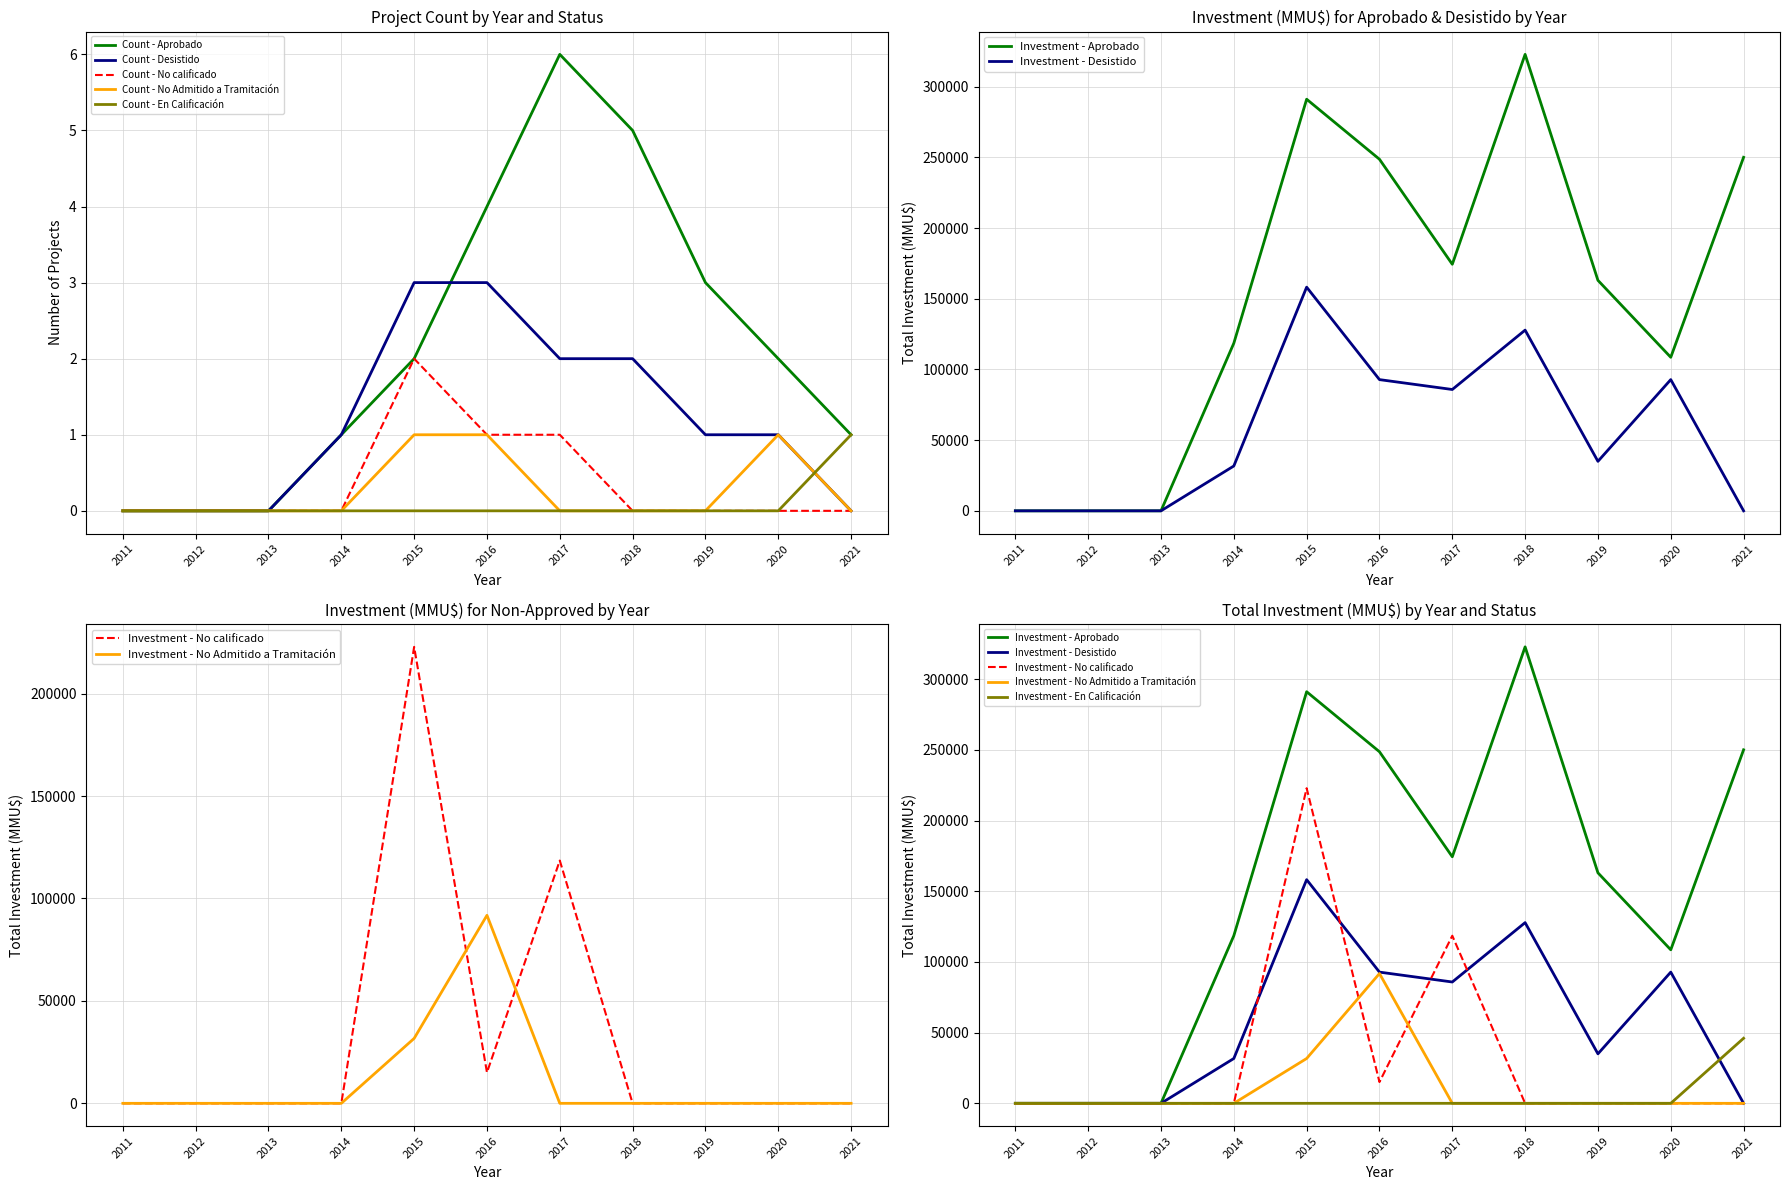

At 2021, list the series in order from smallest to largest.

Desistido, No calificado, No Admitido a Tramitación, Aprobado, En Calificación